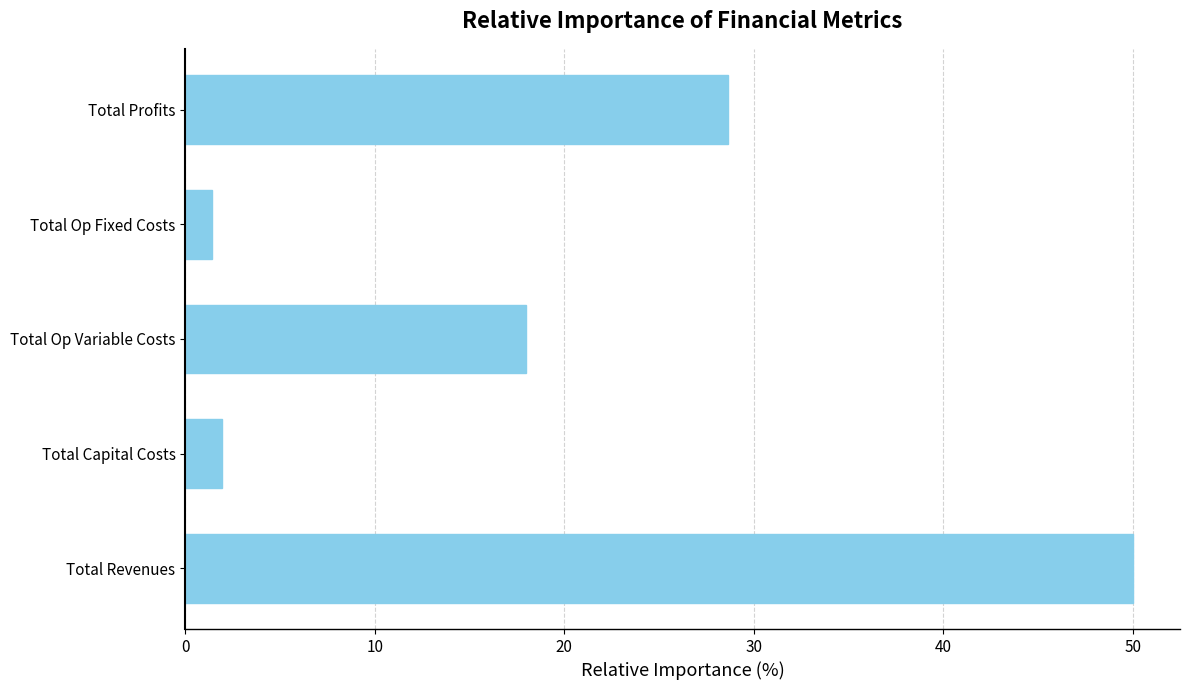

Reading top to bottom, transcribe all the data shown in this chart.

Total Profits=28.6	Total Op Fixed Costs=1.4	Total Op Variable Costs=18.0	Total Capital Costs=1.9	Total Revenues=50.0